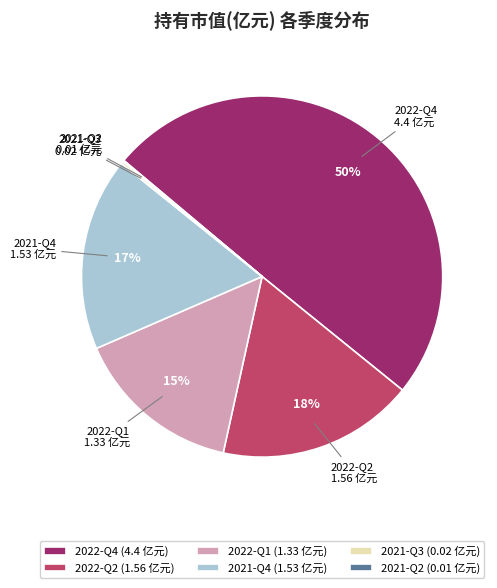

To the nearest percent, what is the average slice percentage?

17%